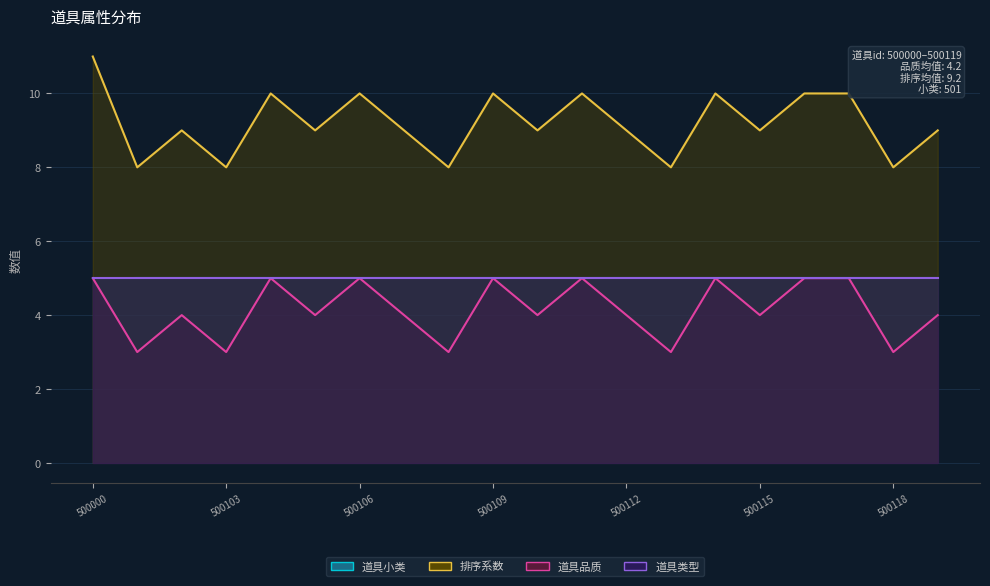

True or false: 道具品质 has more than 2 interior local peaks.

True